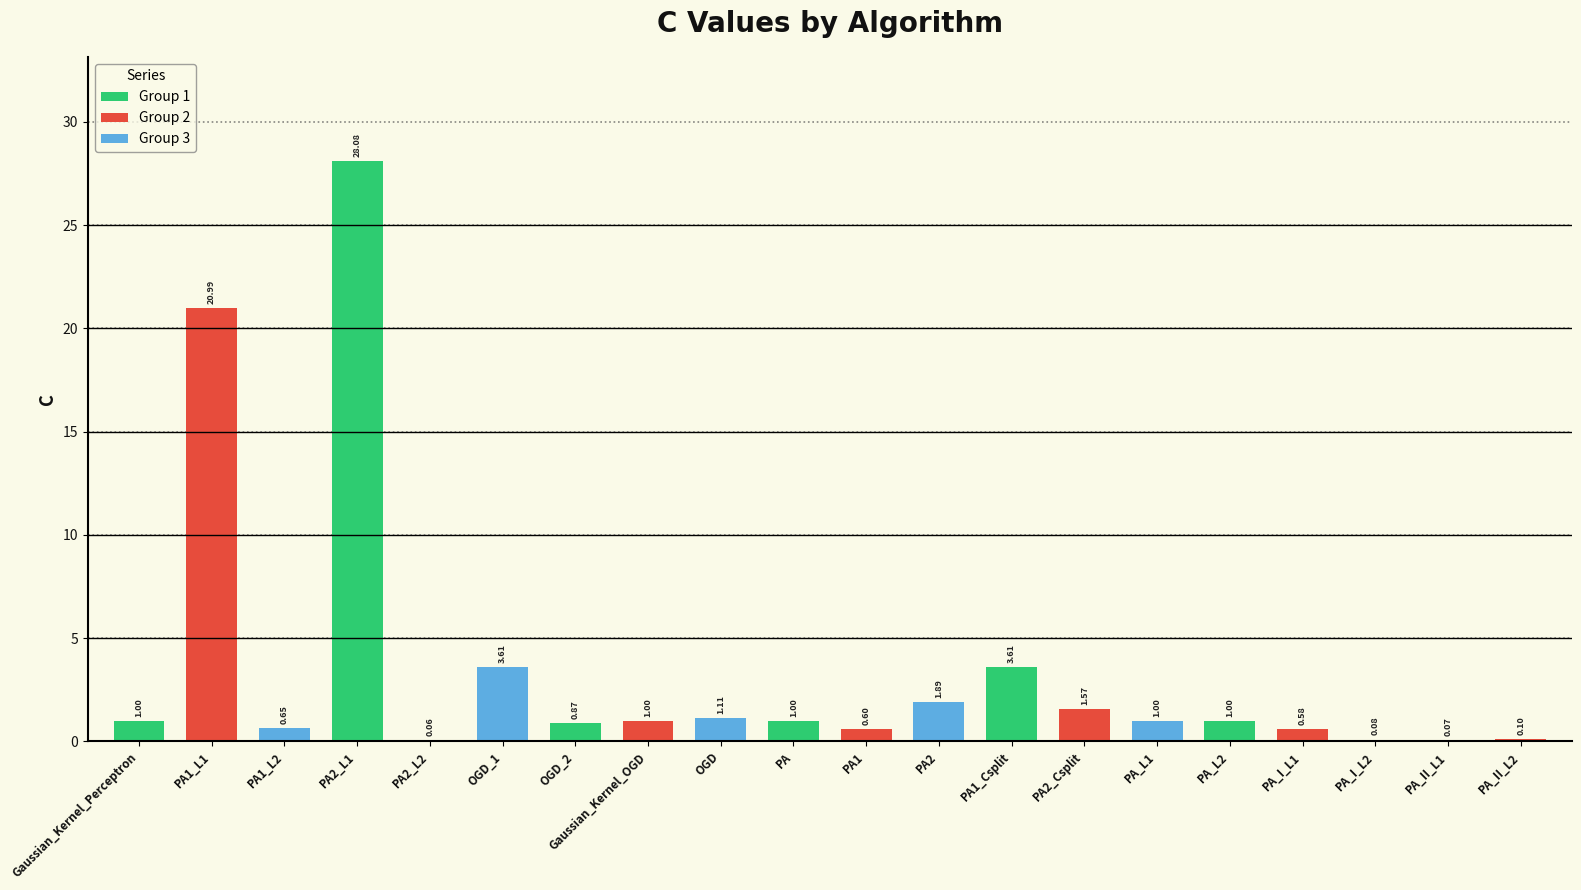

What is the change in value from PA1 to PA_I_L2?

-0.5